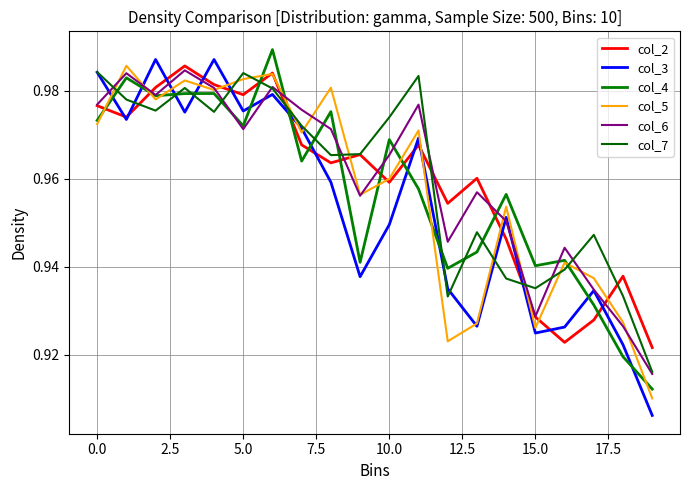

Does the chart display data point markers on the line(s)?

No